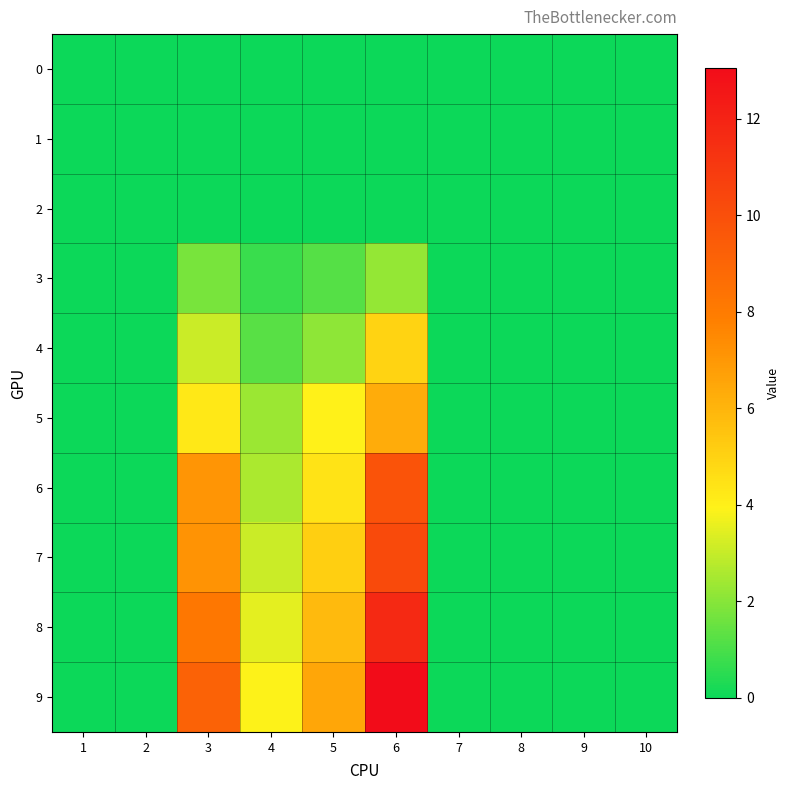

At which category is the sum across all series the highest?

6